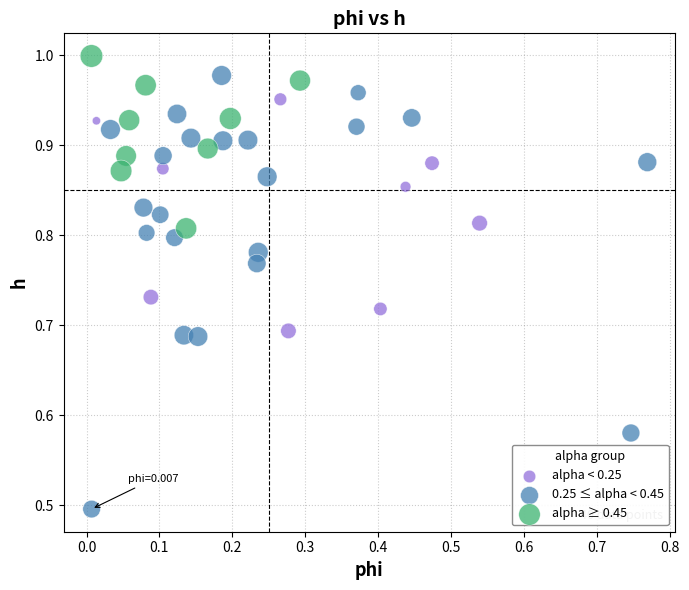

What are all the series names shown in the legend?

alpha < 0.25, 0.25 ≤ alpha < 0.45, alpha ≥ 0.45